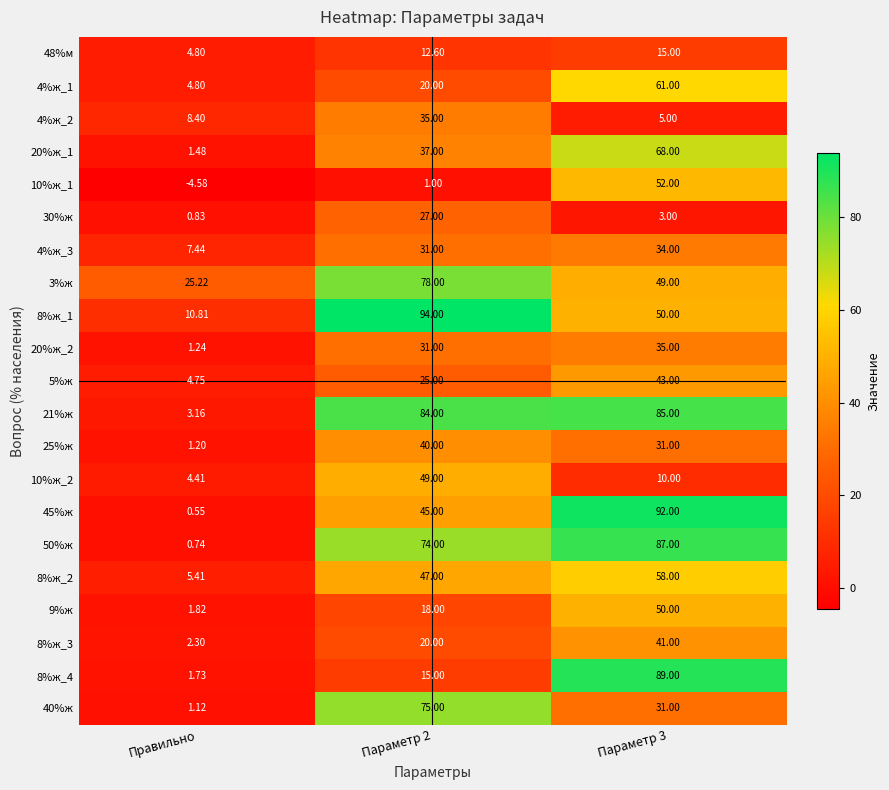

Is the value of 30%ж at Параметр 2 greater than the value of 9%ж at Параметр 2?

Yes